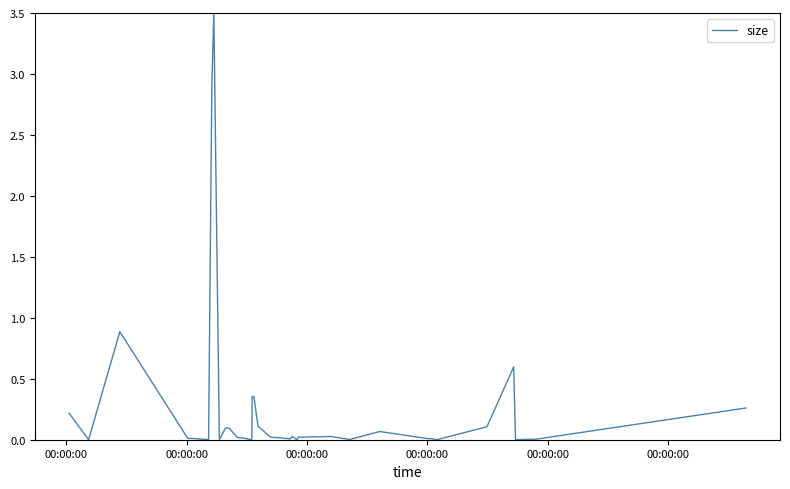

Where is the data nearest to the value 1?

00:00:00